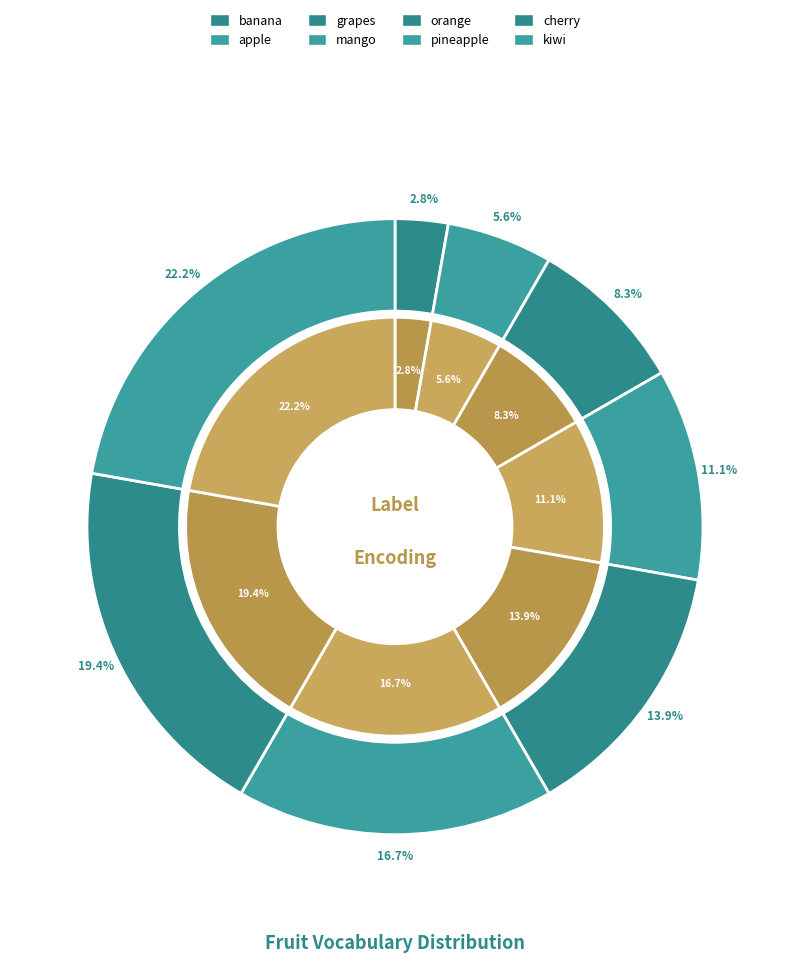

What is the total percentage of apple and cherry?

25.0%